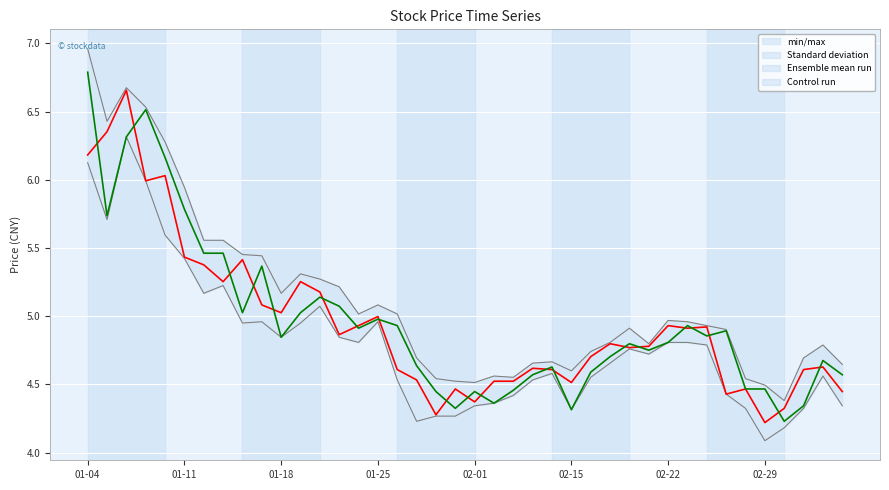

What is the difference between the open (Control run) values at 11 and 34?

0.6